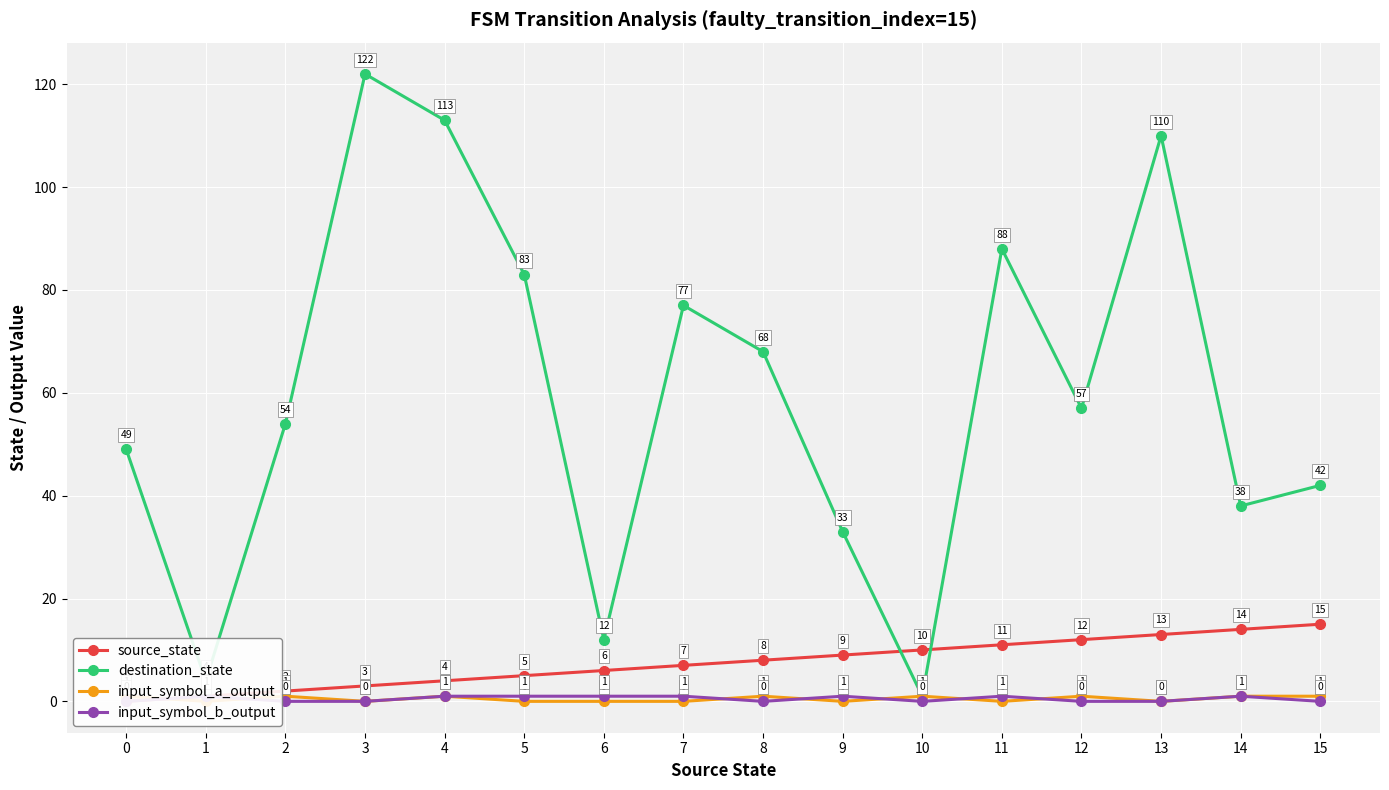

What are all the series names shown in the legend?

source_state, destination_state, input_symbol_a_output, input_symbol_b_output